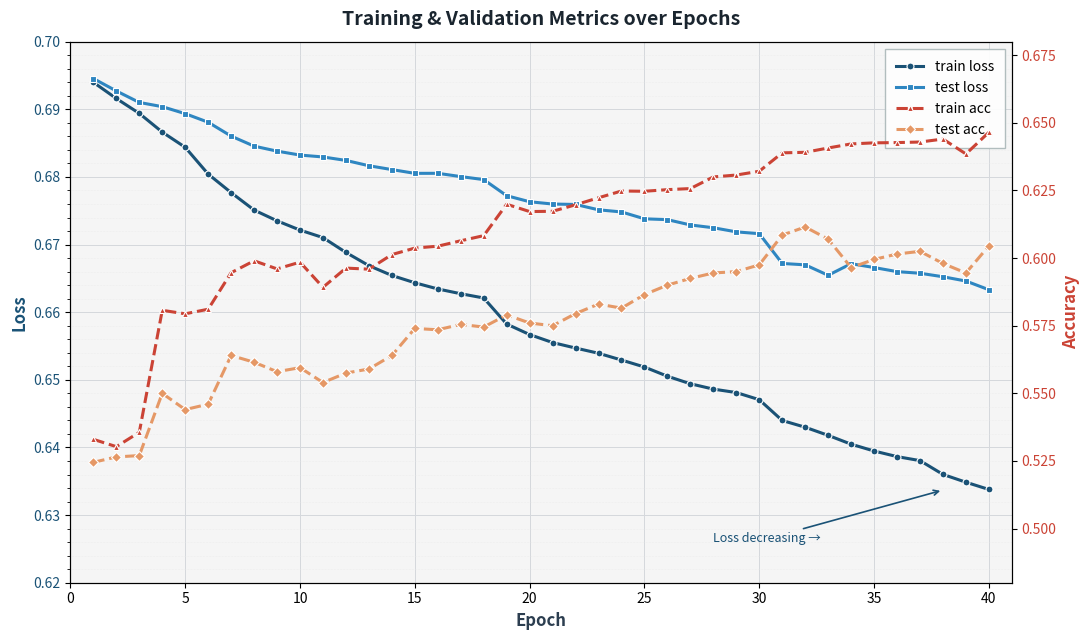

Reading left to right, what are all the values shown in this chart?

train loss: 0.7	0.7	0.7	0.7	0.7	0.7	0.7	0.7	0.7	0.7	0.7	0.7	0.7	0.7	0.7	0.7	0.7	0.7	0.7	0.7	0.7	0.7	0.7	0.7	0.7	0.7	0.6	0.6	0.6	0.6	0.6	0.6	0.6	0.6	0.6	0.6	0.6	0.6	0.6	0.6
test loss: 0.7	0.7	0.7	0.7	0.7	0.7	0.7	0.7	0.7	0.7	0.7	0.7	0.7	0.7	0.7	0.7	0.7	0.7	0.7	0.7	0.7	0.7	0.7	0.7	0.7	0.7	0.7	0.7	0.7	0.7	0.7	0.7	0.7	0.7	0.7	0.7	0.7	0.7	0.7	0.7
train acc: 0.5	0.5	0.5	0.6	0.6	0.6	0.6	0.6	0.6	0.6	0.6	0.6	0.6	0.6	0.6	0.6	0.6	0.6	0.6	0.6	0.6	0.6	0.6	0.6	0.6	0.6	0.6	0.6	0.6	0.6	0.6	0.6	0.6	0.6	0.6	0.6	0.6	0.6	0.6	0.6
test acc: 0.5	0.5	0.5	0.6	0.5	0.5	0.6	0.6	0.6	0.6	0.6	0.6	0.6	0.6	0.6	0.6	0.6	0.6	0.6	0.6	0.6	0.6	0.6	0.6	0.6	0.6	0.6	0.6	0.6	0.6	0.6	0.6	0.6	0.6	0.6	0.6	0.6	0.6	0.6	0.6